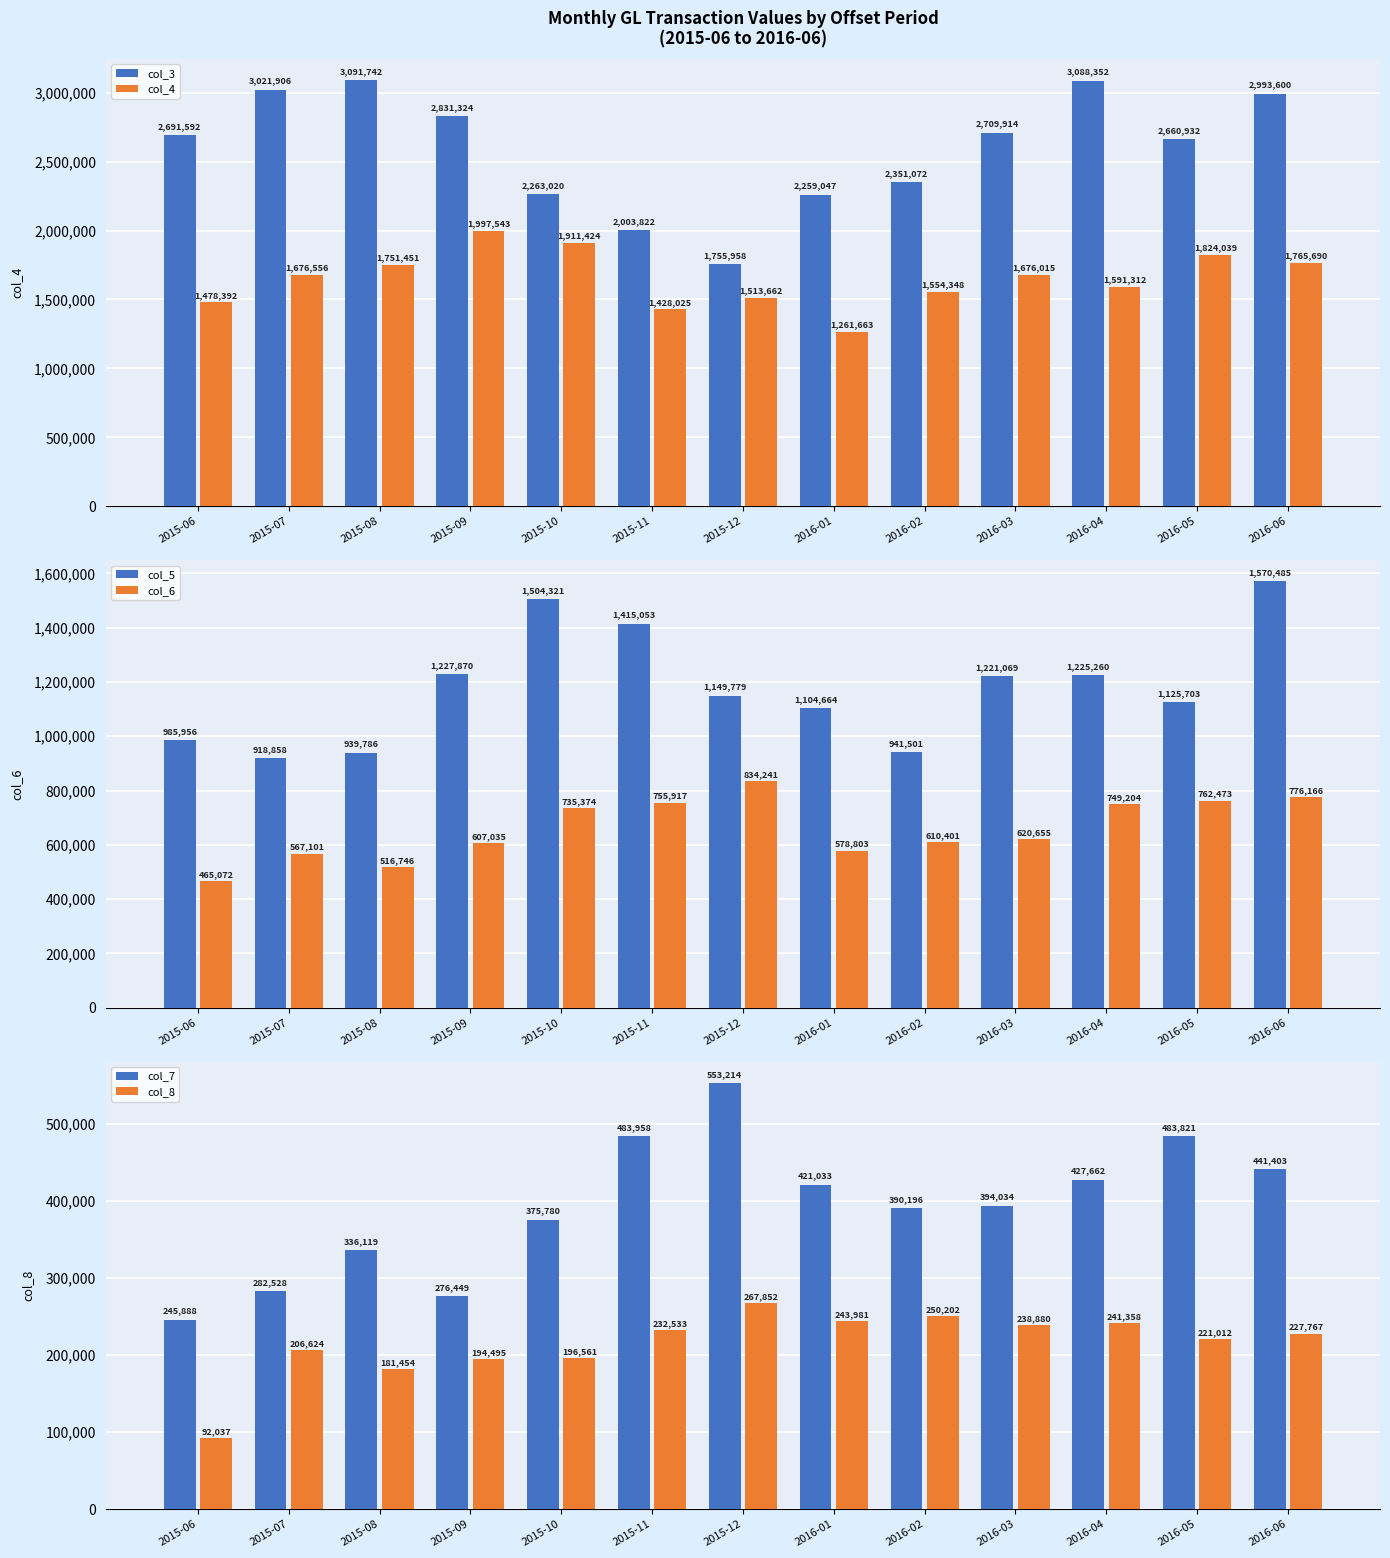

What is the label of the 1st bar from the right?

2016-06